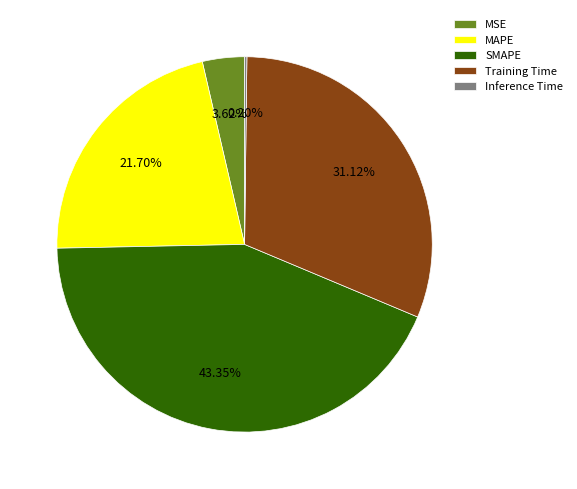

Between Training Time and MSE, which is larger?

Training Time